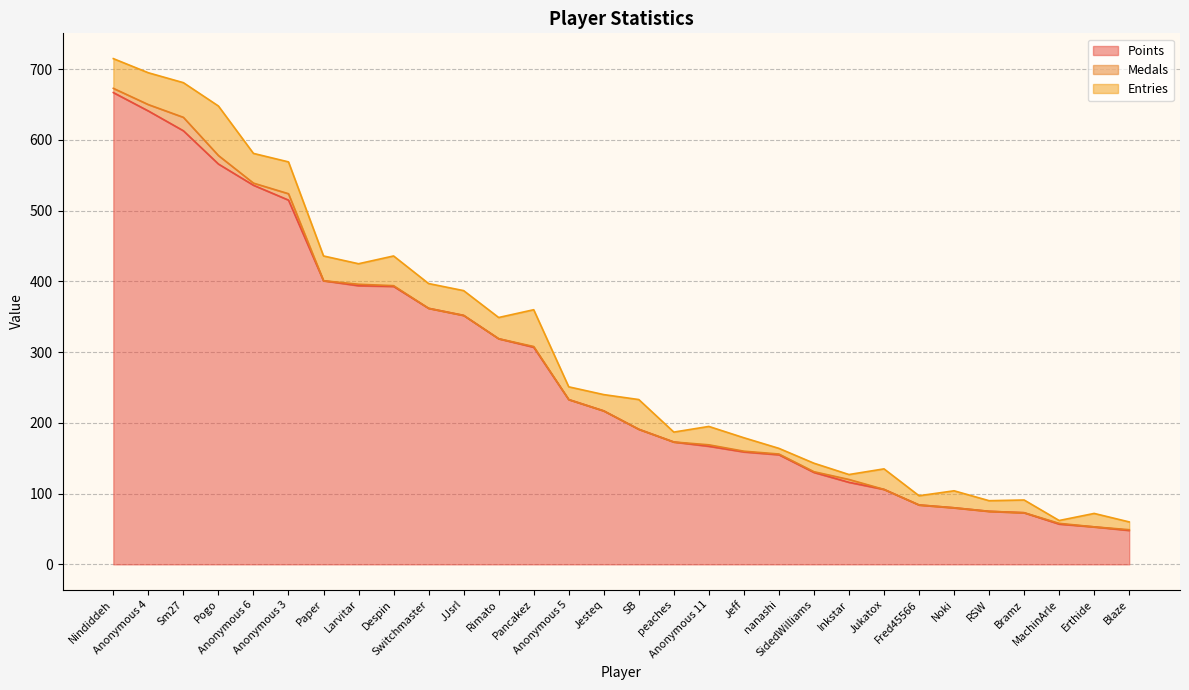

True or false: Medals and Entries intersect in this chart.

False